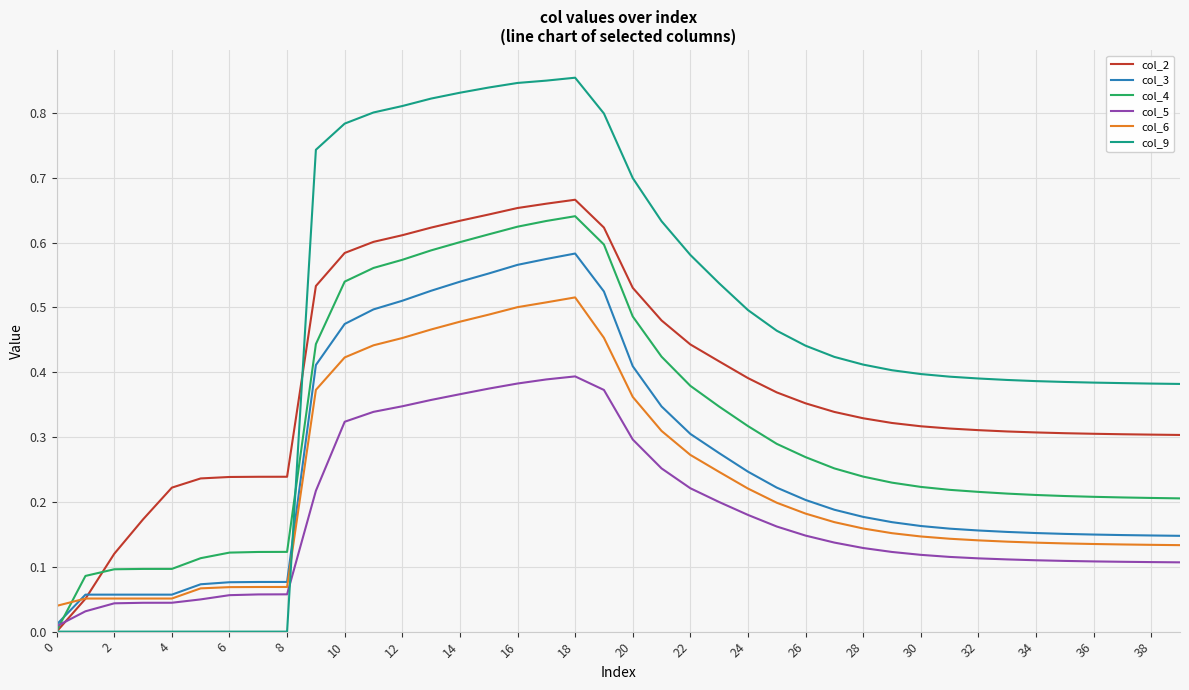

Which series has the largest range (max minus min)?

col_9